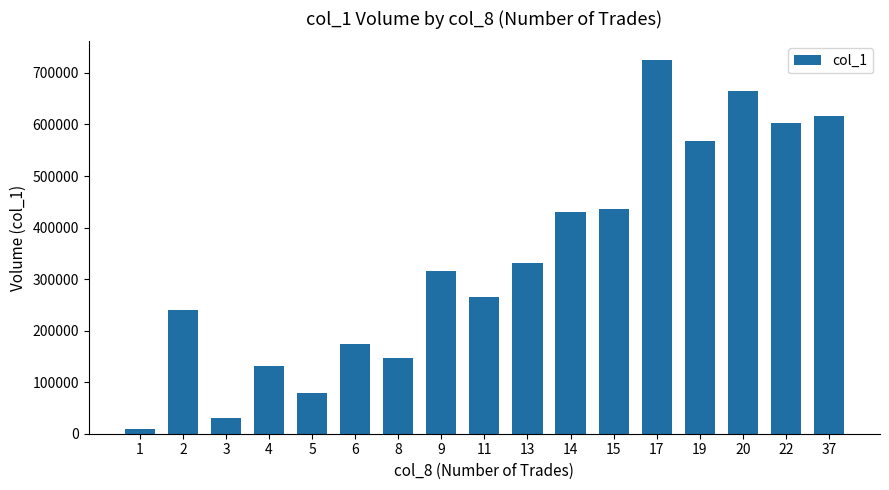

What is the value of the 1st bar from the left?

10000